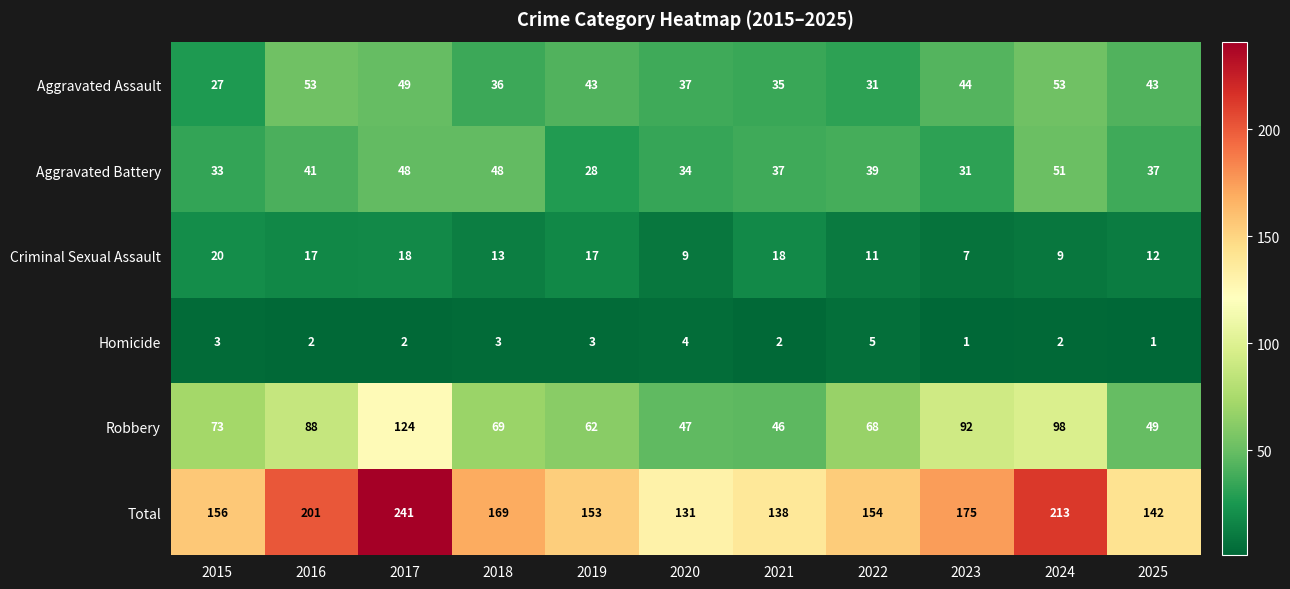

At which category is the sum across all series the highest?

2017